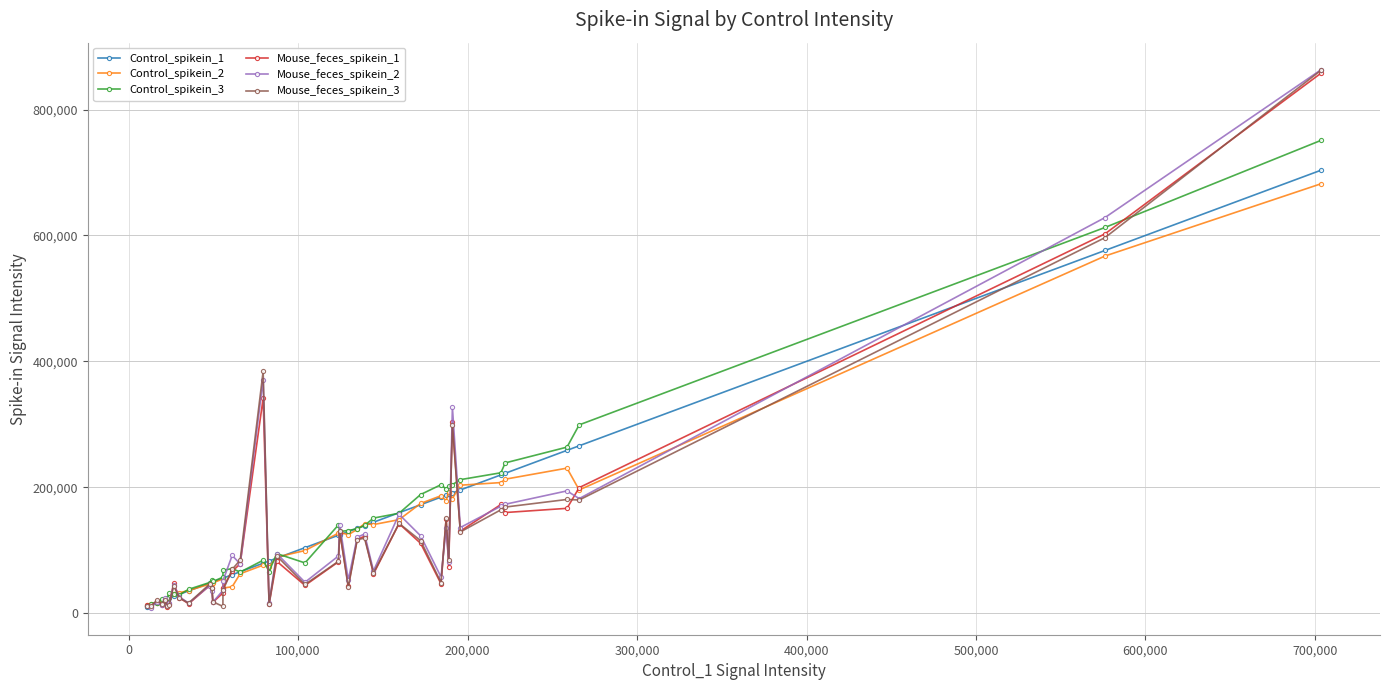

What is the greatest value displayed?

863448